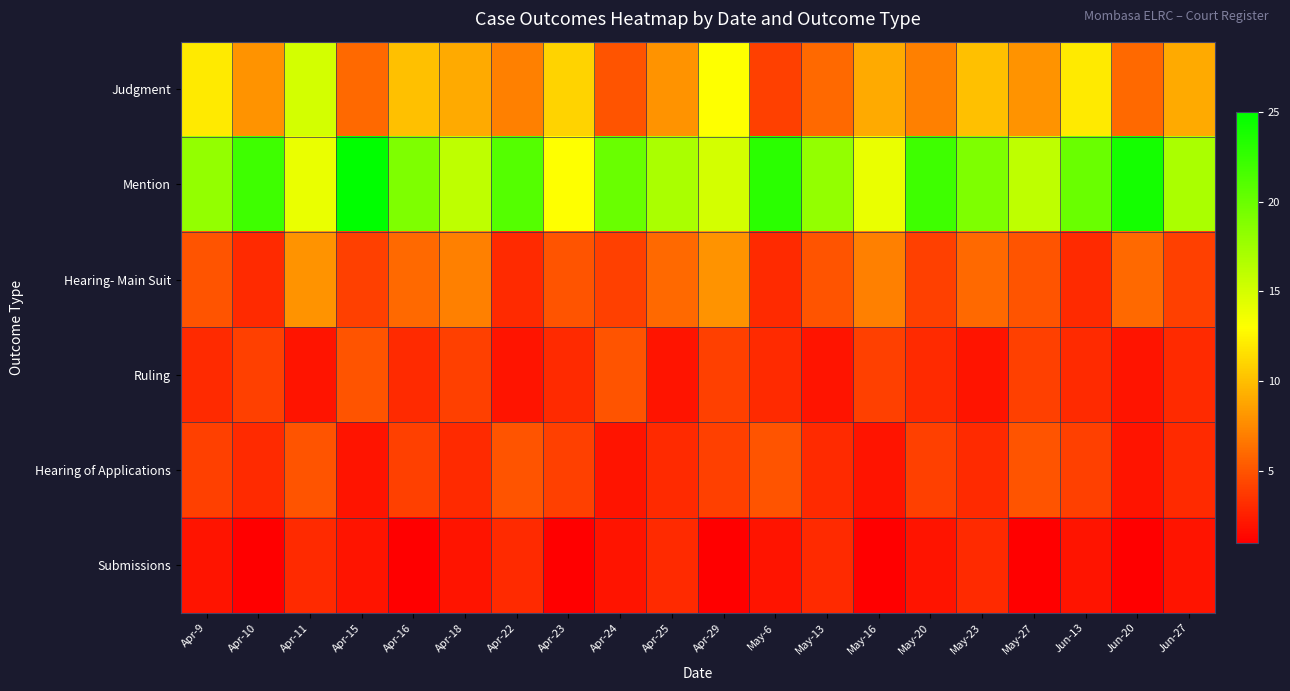

At how many categories does at least one series exceed 14?

18